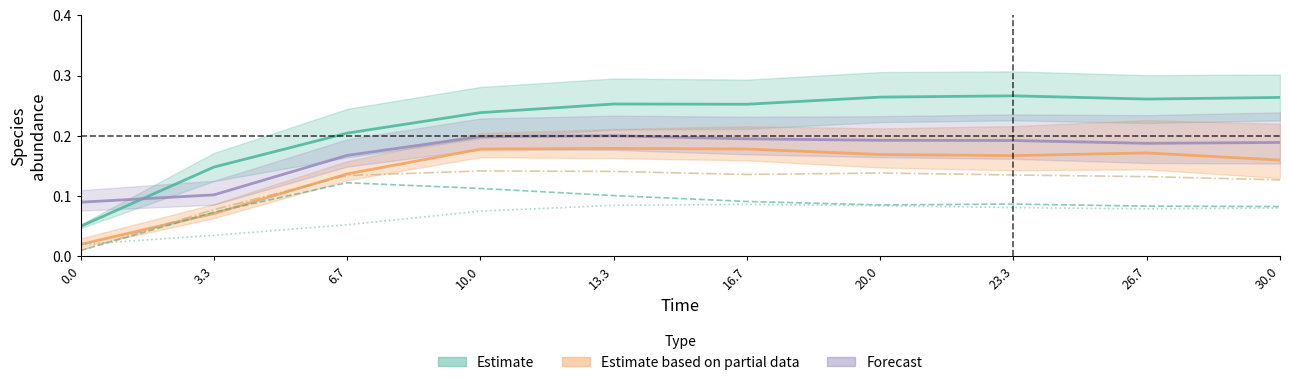

True or false: species_7 (Forecast) has more than 0 interior local peaks.

True